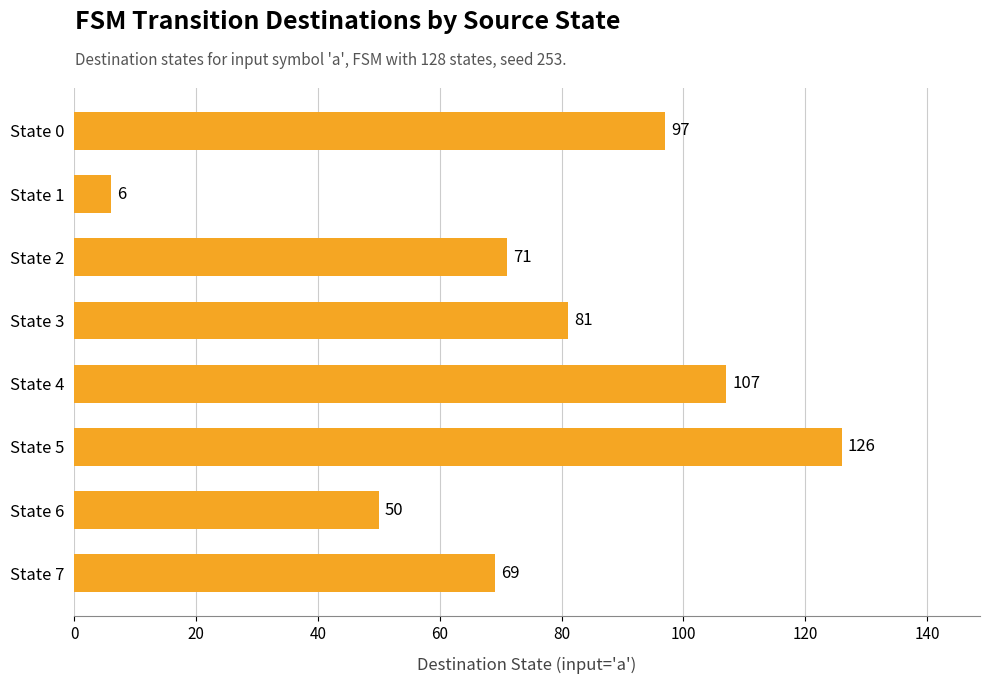

At which label is the value closest to 66?

State 7